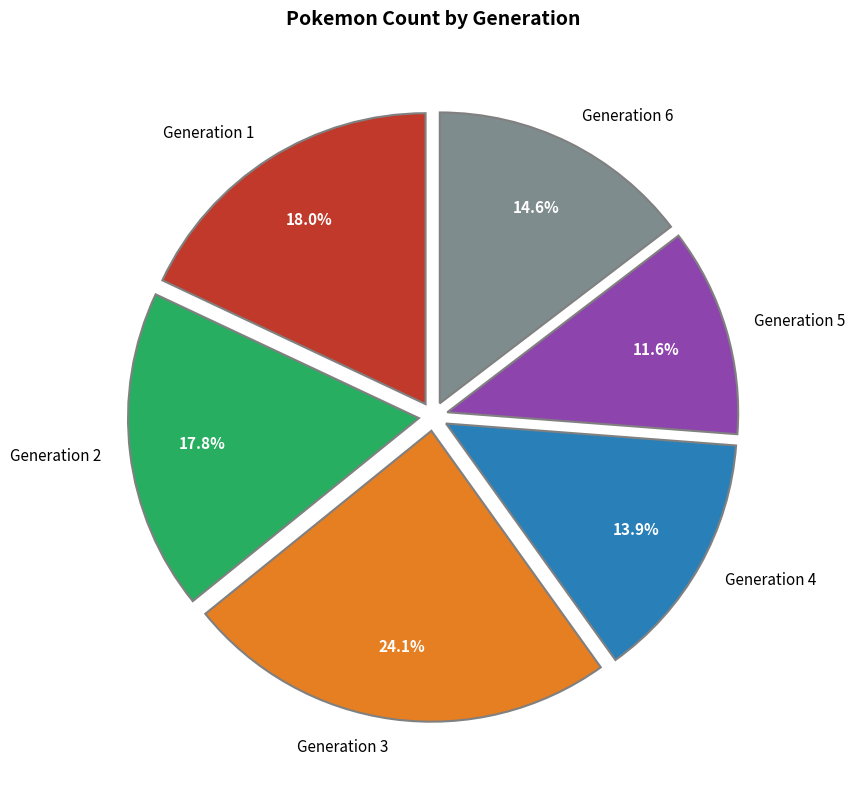

To the nearest percent, what portion does Generation 3 represent?

24%